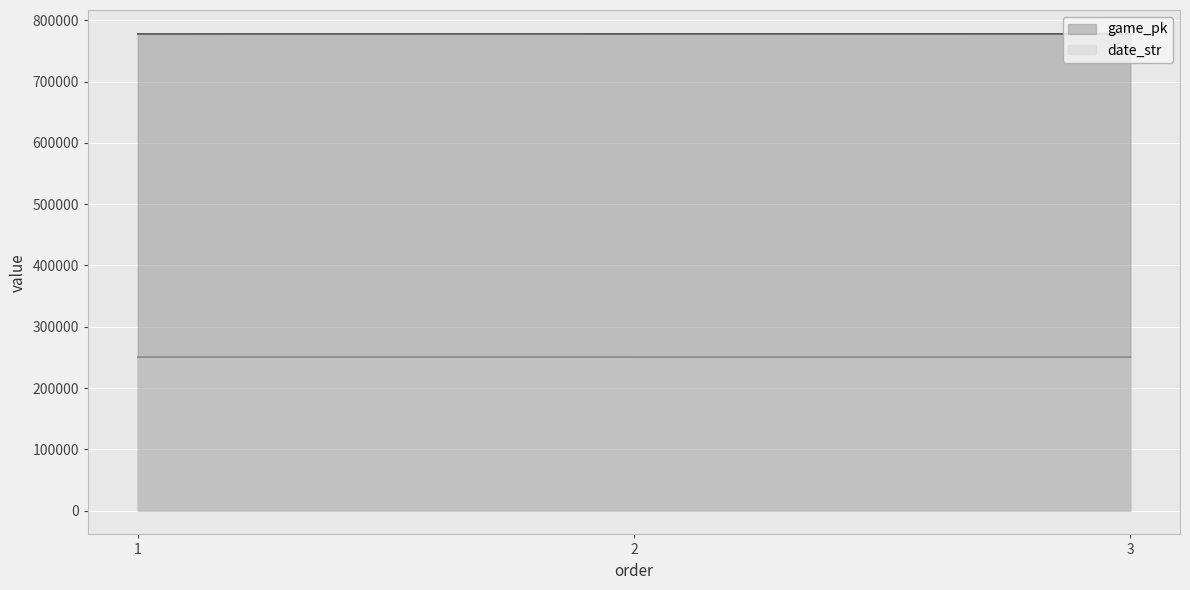

List the series in order of their overall mean, highest first.

game_pk, date_str